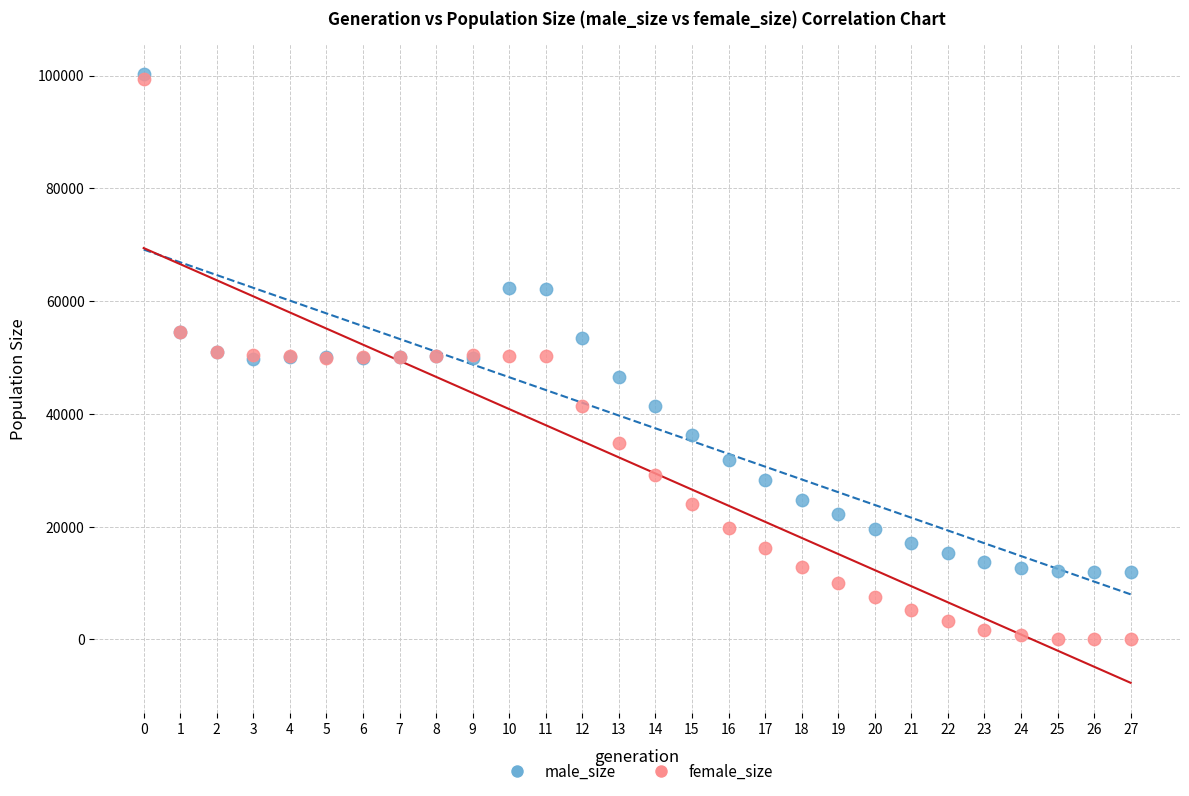

What are all the series names shown in the legend?

male_size, female_size